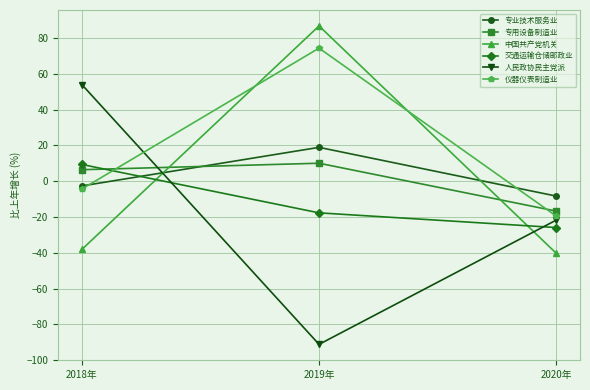

What is the sum of all 专业技术服务业 values?

8.0